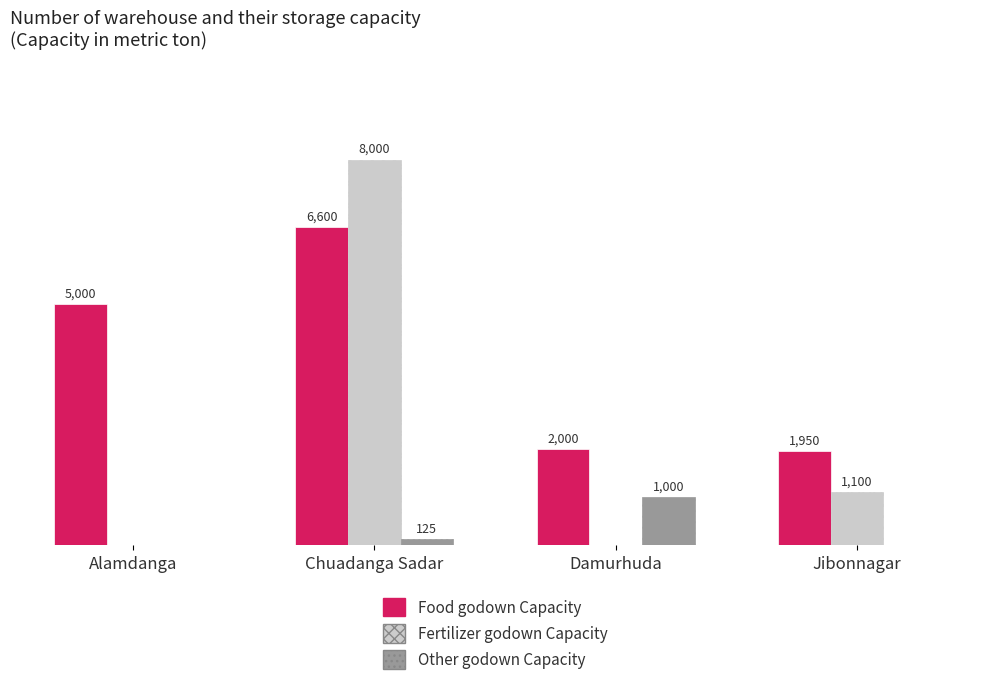

Which series changed the most between Chuadanga Sadar and Jibonnagar?

Fertilizer godown Capacity